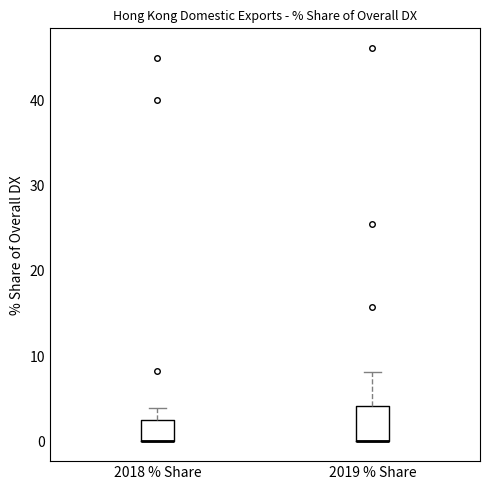

Which box is the tallest, from its lower edge to its upper edge?

2019 % Share